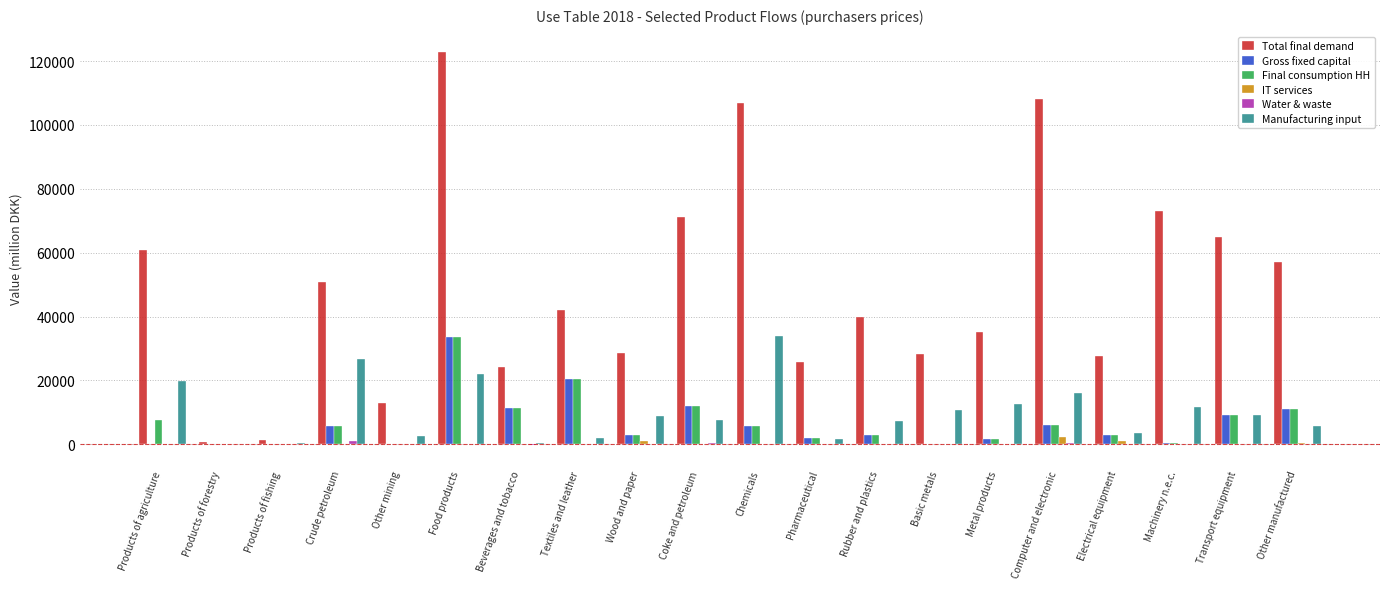

Which series has the largest total across all categories?

Total final demand